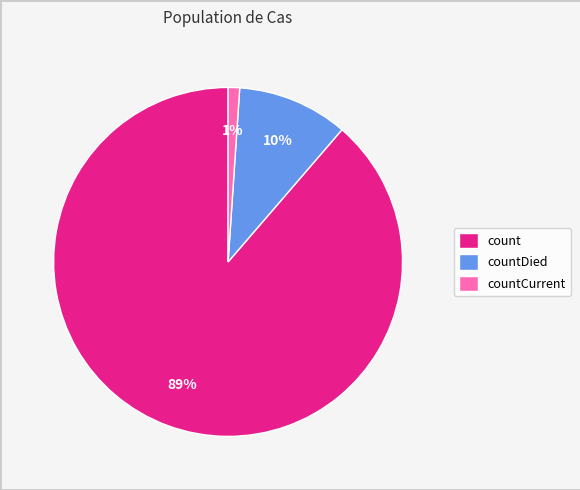

Between count and countCurrent, which is larger?

count